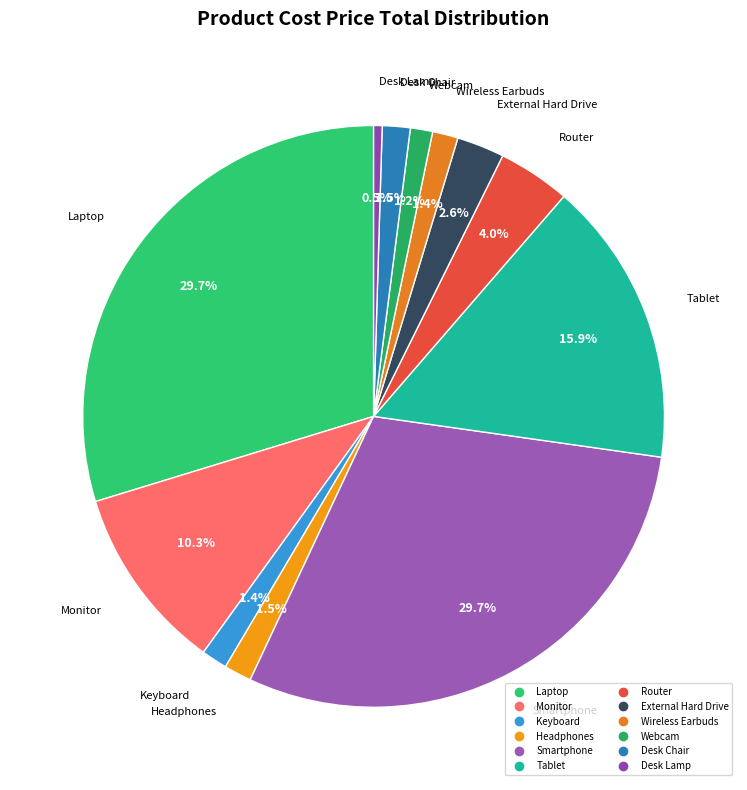

Between Keyboard and Monitor, which is larger?

Monitor